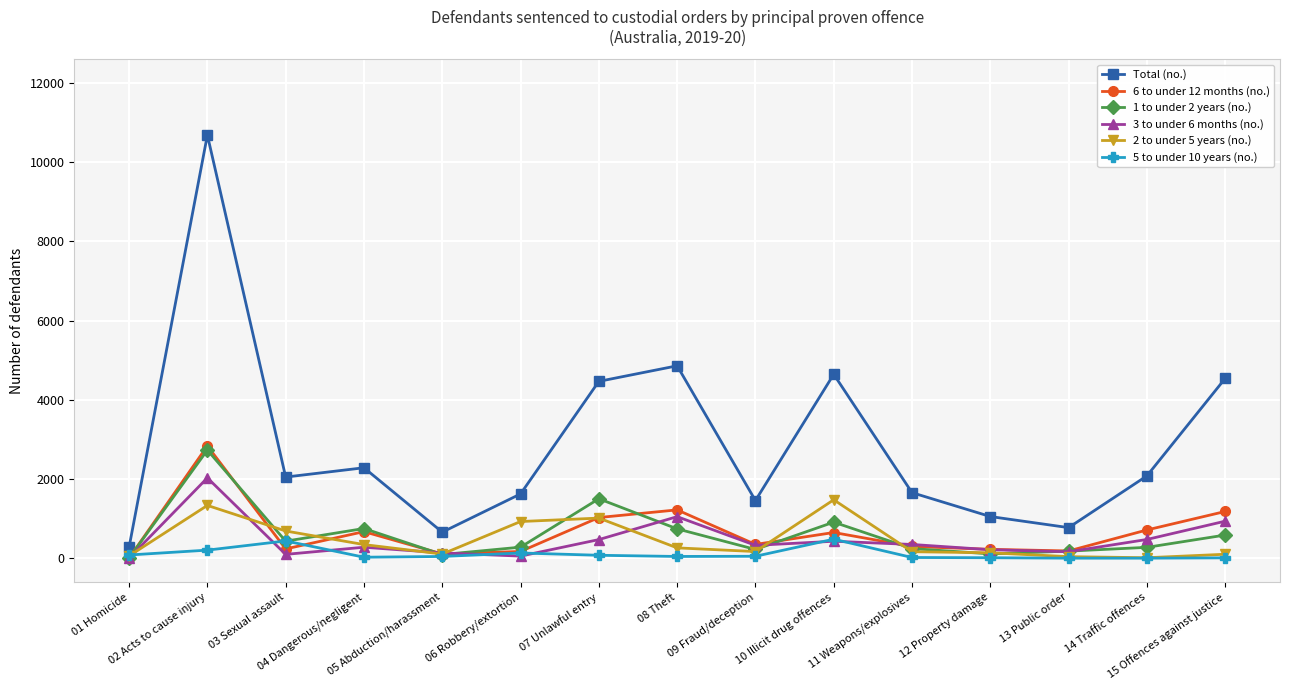

What is the highest value of the 1 to under 2 years (no.) series?

2732